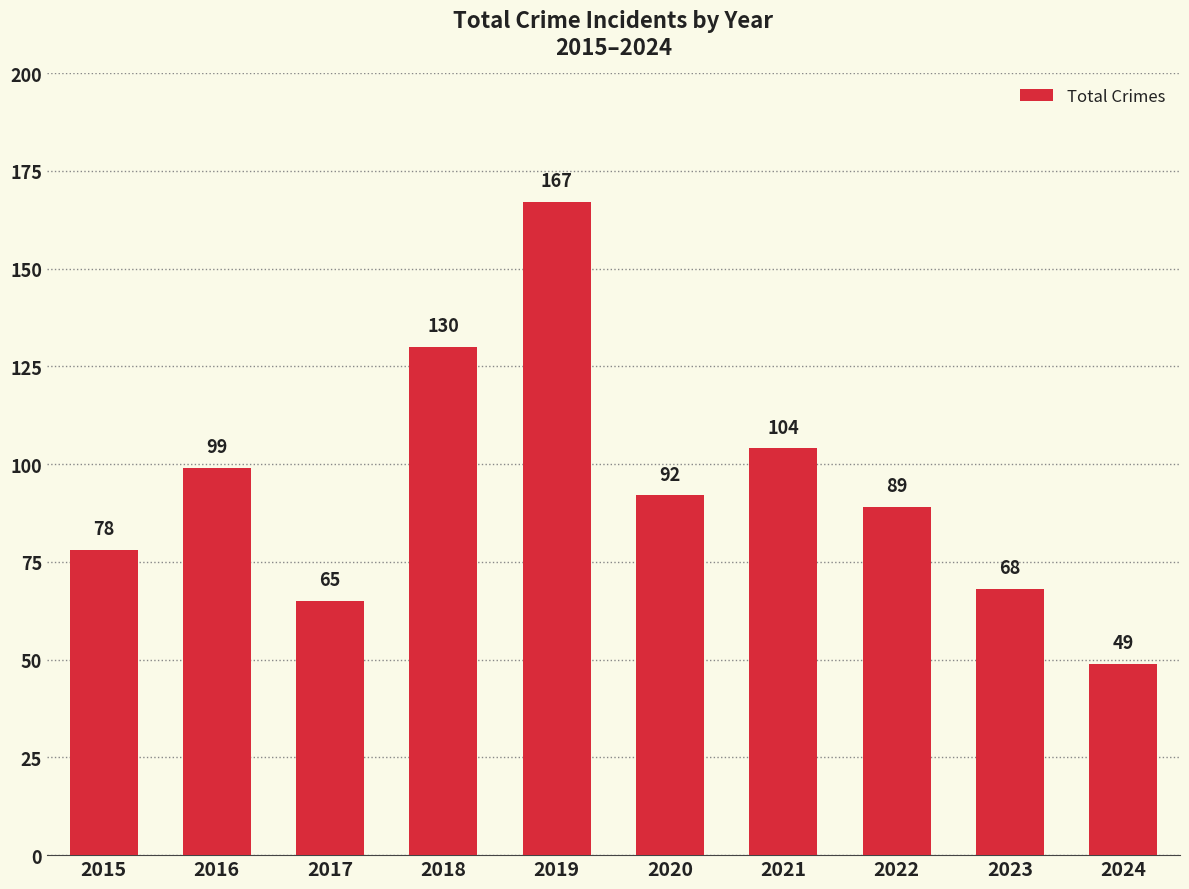

What is the difference between the values at 2023 and 2021?

36